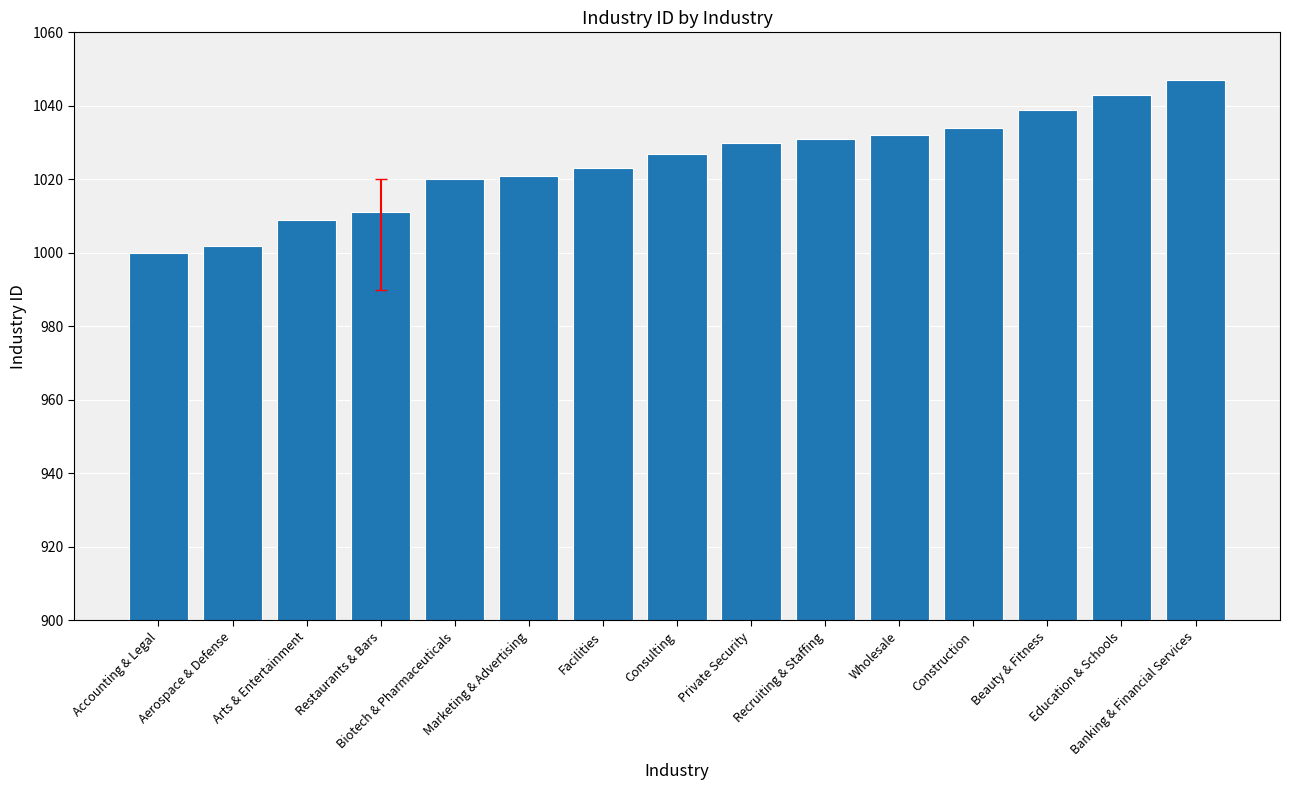

What is the label of the 6th bar from the left?

Marketing & Advertising